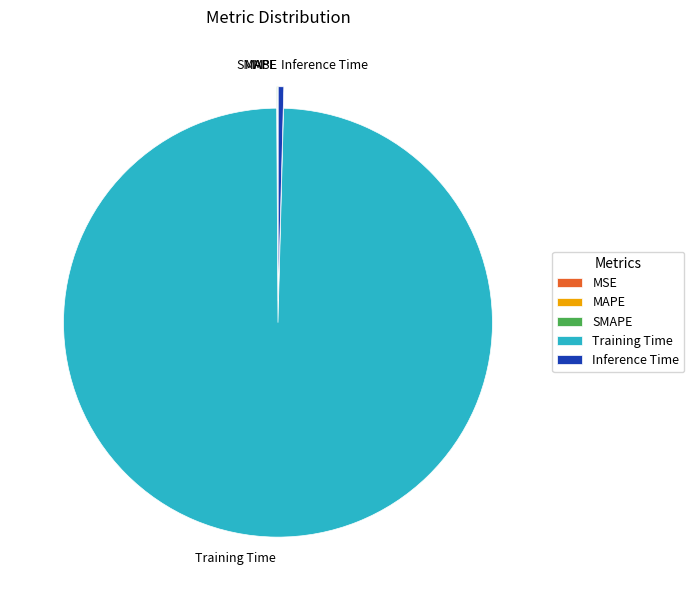

Which category has the biggest portion of the pie?

Training Time